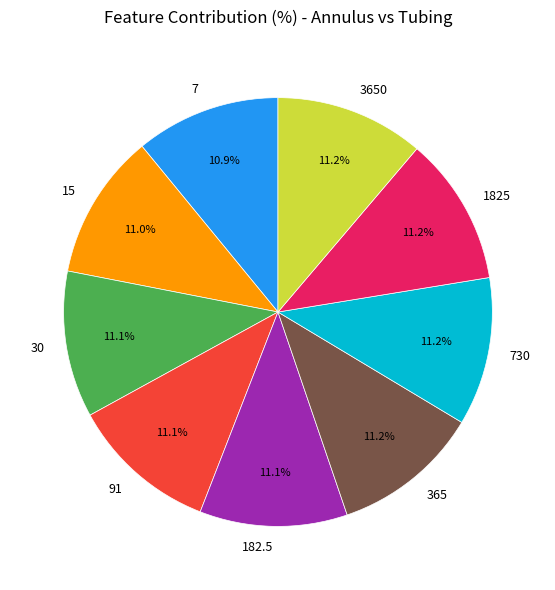

Count the number of slices in the pie.

9